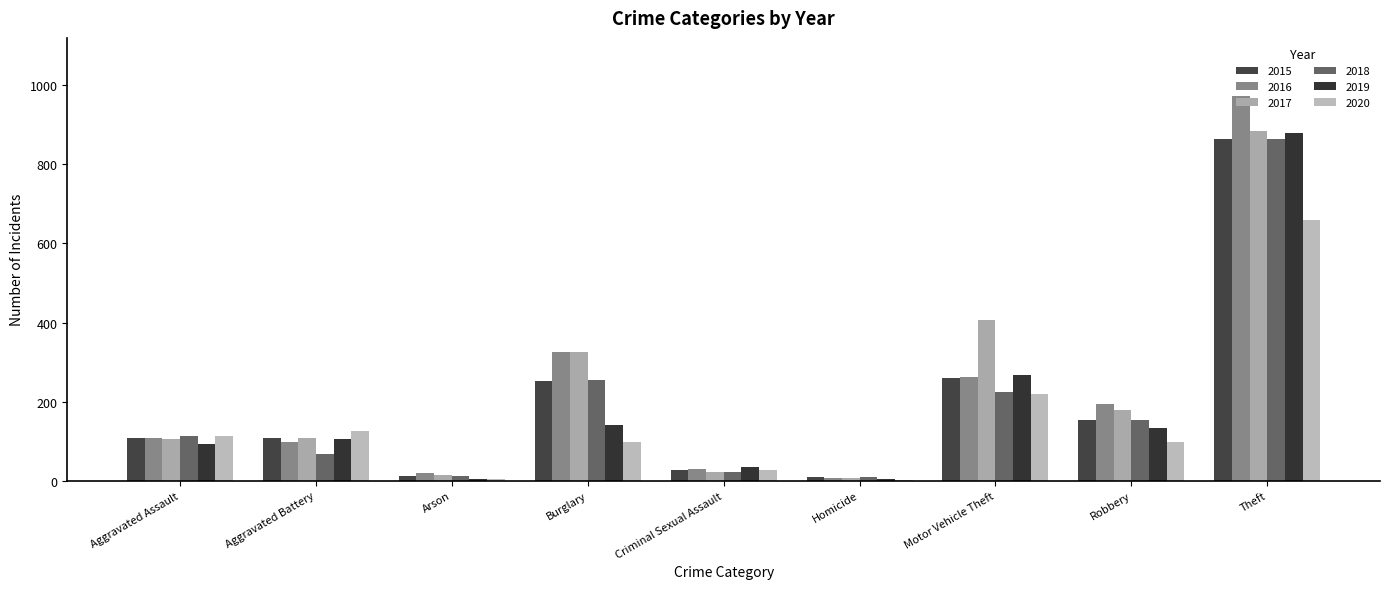

Reading right to left, extract all data points from this chart.

2015: Theft=865	Robbery=154	Motor Vehicle Theft=260	Homicide=9	Criminal Sexual Assault=27	Burglary=253	Arson=13	Aggravated Battery=107	Aggravated Assault=107
2016: Theft=974	Robbery=194	Motor Vehicle Theft=262	Homicide=7	Criminal Sexual Assault=30	Burglary=325	Arson=20	Aggravated Battery=98	Aggravated Assault=109
2017: Theft=885	Robbery=178	Motor Vehicle Theft=406	Homicide=8	Criminal Sexual Assault=21	Burglary=326	Arson=14	Aggravated Battery=108	Aggravated Assault=105
2018: Theft=864	Robbery=153	Motor Vehicle Theft=225	Homicide=10	Criminal Sexual Assault=21	Burglary=255	Arson=12	Aggravated Battery=67	Aggravated Assault=114
2019: Theft=880	Robbery=133	Motor Vehicle Theft=267	Homicide=4	Criminal Sexual Assault=35	Burglary=142	Arson=5	Aggravated Battery=106	Aggravated Assault=92
2020: Theft=660	Robbery=97	Motor Vehicle Theft=220	Homicide=2	Criminal Sexual Assault=27	Burglary=98	Arson=4	Aggravated Battery=126	Aggravated Assault=113